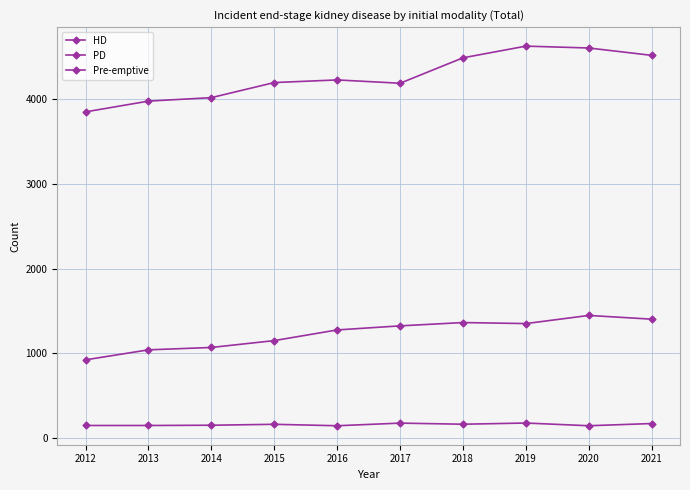

What value does the PD series have at 2017, to the nearest 10?

1320